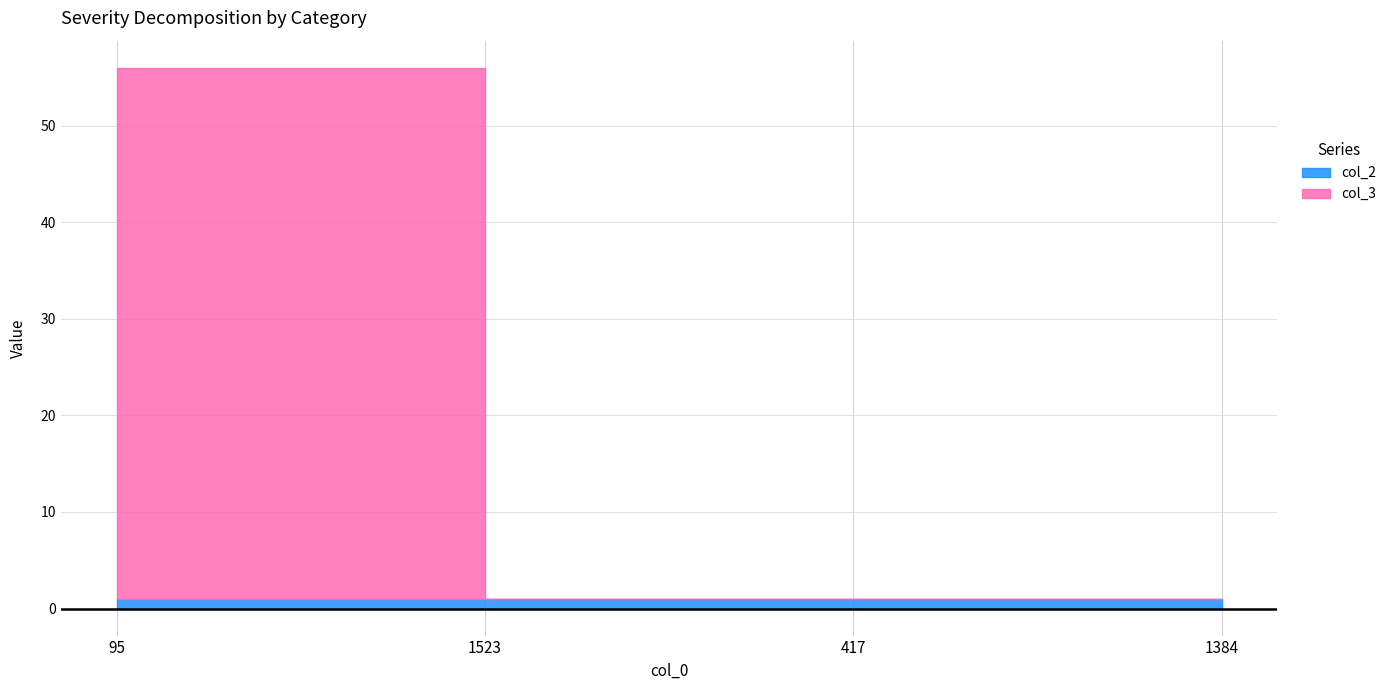

Which series has the largest total across all categories?

col_3